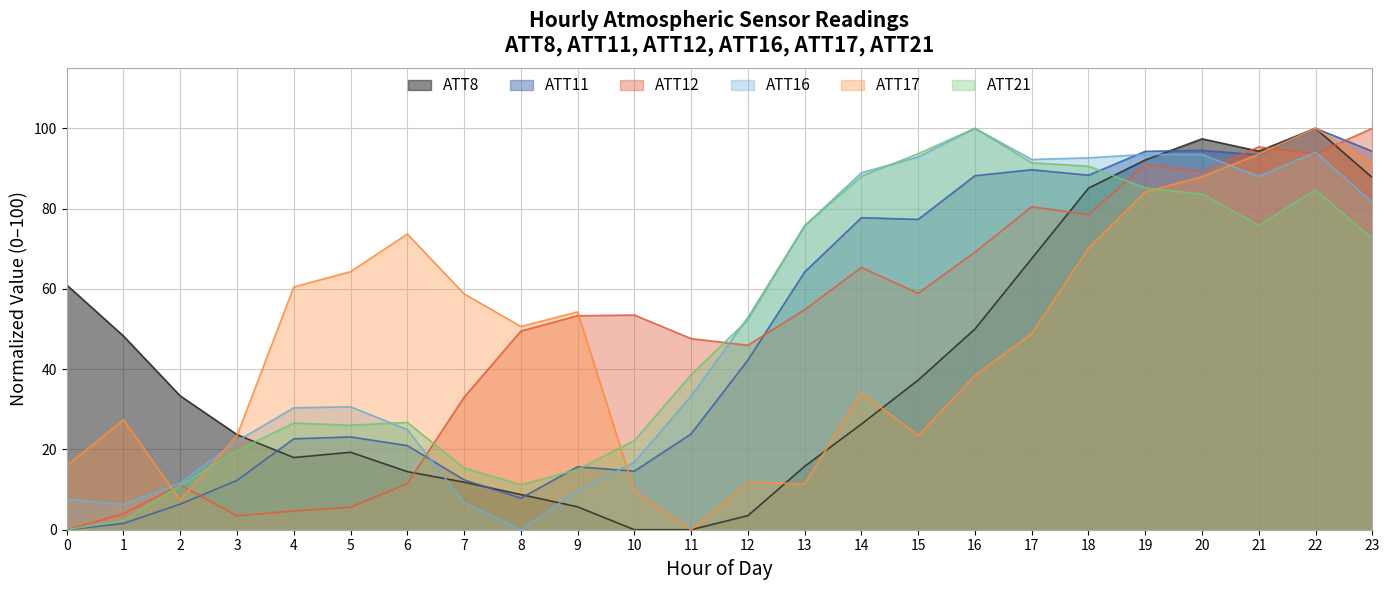

Reading right to left, extract all data points from this chart.

ATT8: 23=87.7	22=100.0	21=94.3	20=97.4	19=92.1	18=85.1	17=67.5	16=50.0	15=37.3	14=26.3	13=15.8	12=3.5	11=0.0	10=0.0	9=5.7	8=8.8	7=11.8	6=14.5	5=19.3	4=18.0	3=23.7	2=33.3	1=48.2	0=61.0
ATT11: 23=94.3	22=100.0	21=93.4	20=94.5	19=94.3	18=88.3	17=89.7	16=88.2	15=77.3	14=77.7	13=64.2	12=42.3	11=23.9	10=14.6	9=15.7	8=7.9	7=12.4	6=21.0	5=23.1	4=22.6	3=12.3	2=6.4	1=1.6	0=0.0
ATT12: 23=100.0	22=93.6	21=95.4	20=89.1	19=91.0	18=78.5	17=80.5	16=69.1	15=58.9	14=65.3	13=54.8	12=45.9	11=47.6	10=53.5	9=53.3	8=49.5	7=33.0	6=11.5	5=5.6	4=4.7	3=3.4	2=11.2	1=4.0	0=0.0
ATT16: 23=81.6	22=94.1	21=88.0	20=93.5	19=93.5	18=92.6	17=92.2	16=100.0	15=92.9	14=88.9	13=75.7	12=52.9	11=33.3	10=16.8	9=9.8	8=0.0	7=6.8	6=24.9	5=30.6	4=30.4	3=22.1	2=11.6	1=6.3	0=7.6
ATT17: 23=91.1	22=100.0	21=93.5	20=88.0	19=84.2	18=70.1	17=48.9	16=38.4	15=23.5	14=34.1	13=11.4	12=11.8	11=0.0	10=9.7	9=54.3	8=50.6	7=58.8	6=73.7	5=64.3	4=60.5	3=23.5	2=7.3	1=27.4	0=15.9
ATT21: 23=72.5	22=84.7	21=75.8	20=83.6	19=85.1	18=90.5	17=91.4	16=100.0	15=93.7	14=88.1	13=75.7	12=52.3	11=38.6	10=22.2	9=15.0	8=11.2	7=15.4	6=26.7	5=26.0	4=26.6	3=19.8	2=11.1	1=2.3	0=0.0